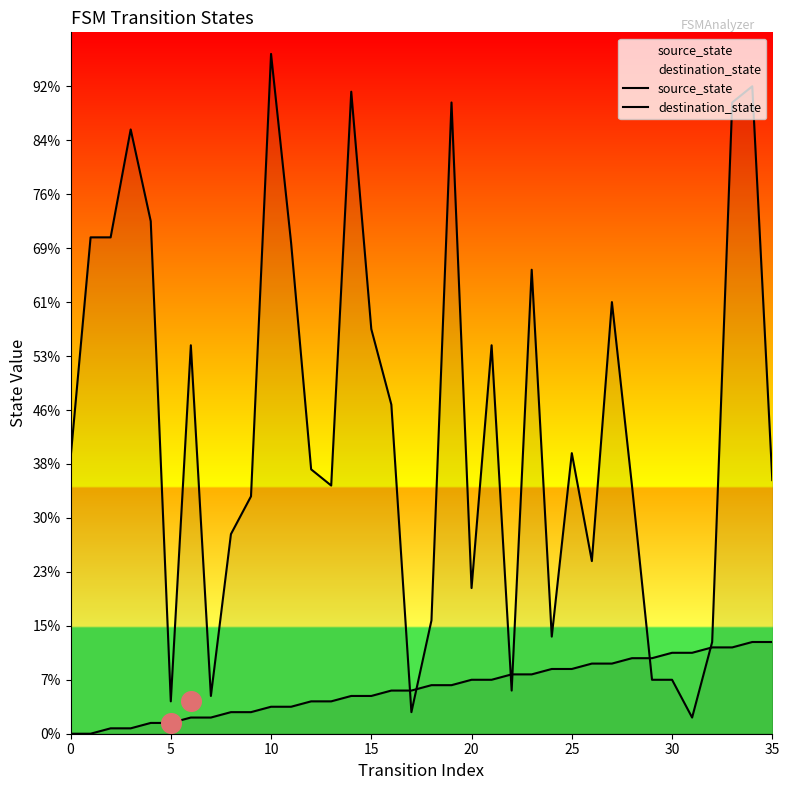

Which series contains the lowest Y value?

source_state